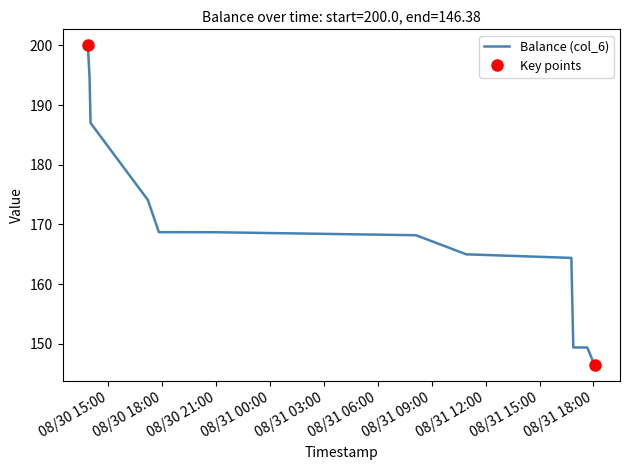

What is the value of the 11th point from the left?

149.4